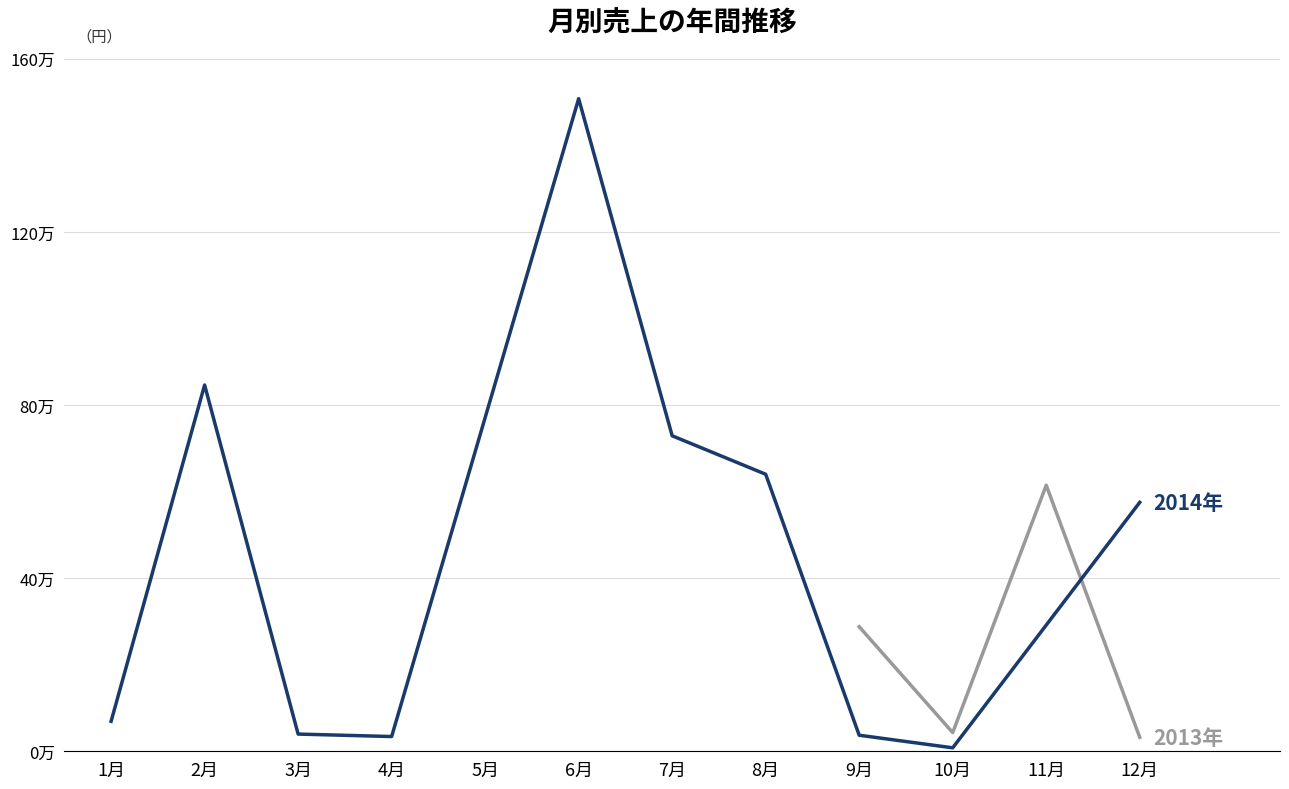

How many data points in 2014 are above 575991?

5